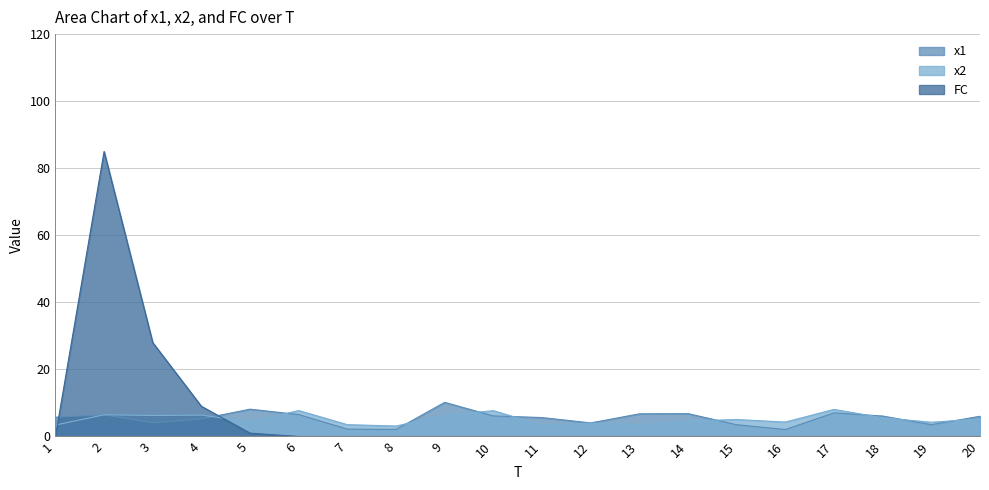

What is the difference between the maximum and minimum values in the x1 series?

8.1